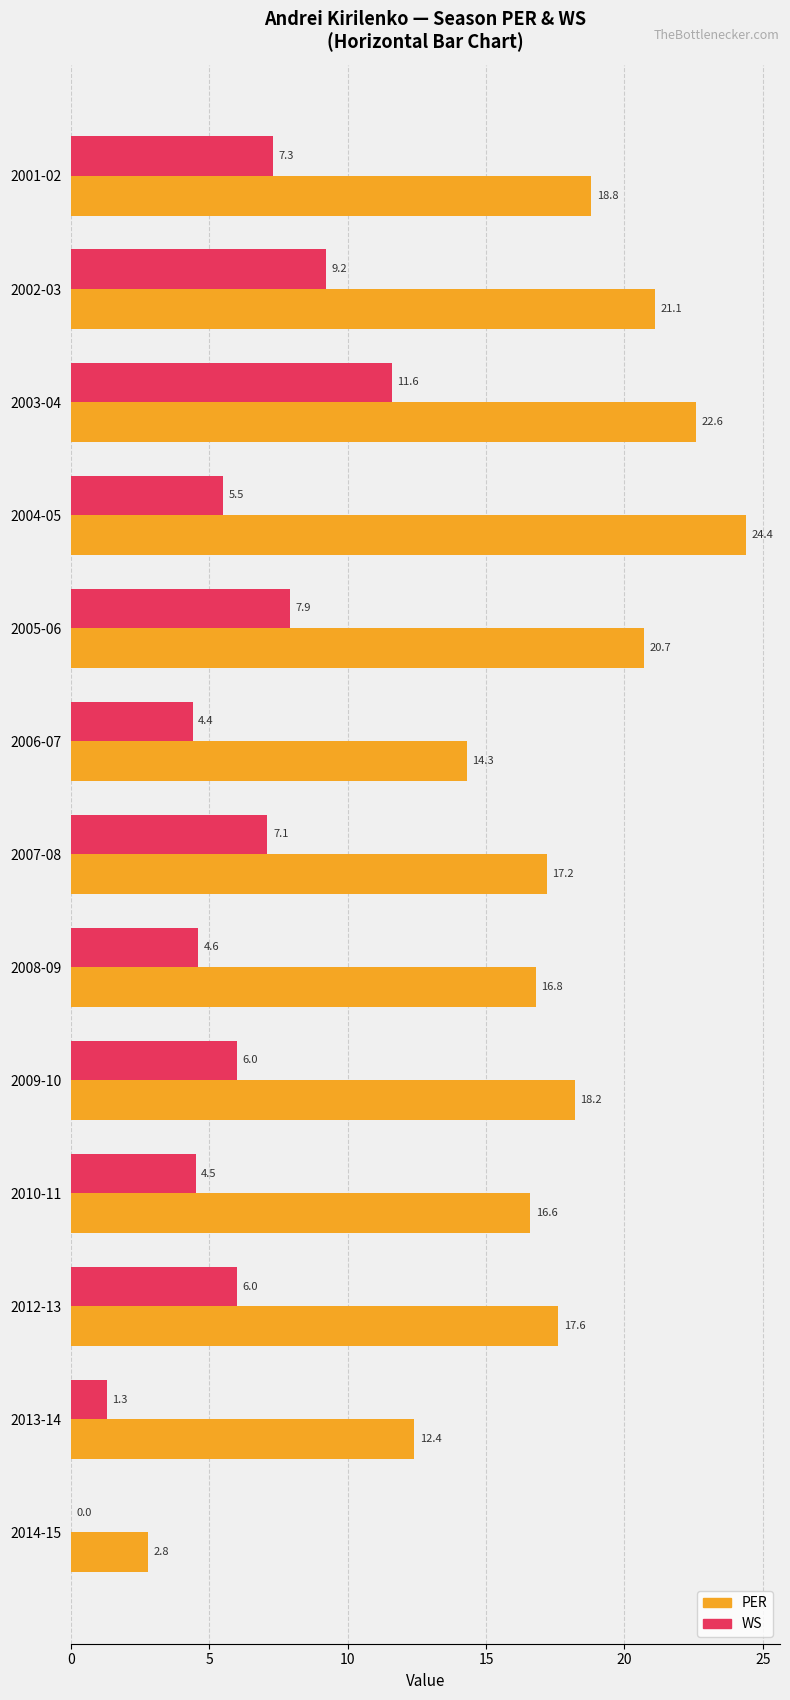

Count the number of data series in this chart.

2